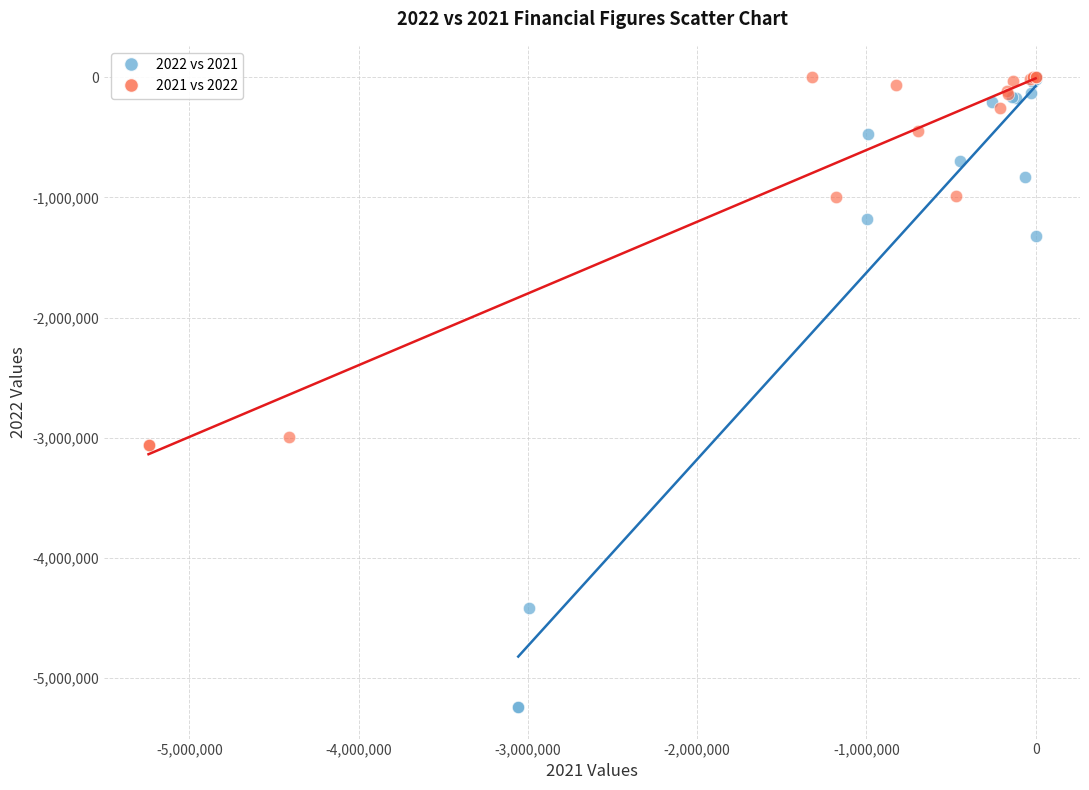

Which series has the widest spread of Y values?

2022 vs 2021